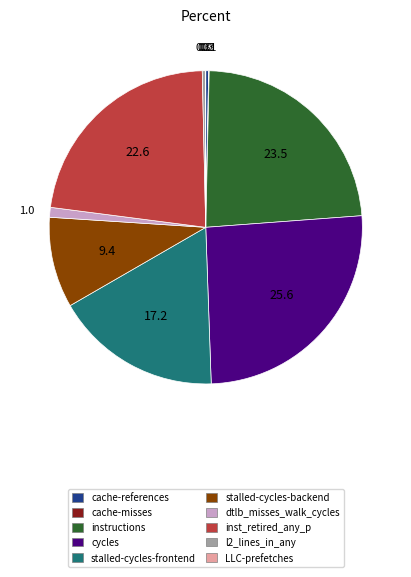

Which has a higher value, stalled-cycles-backend or l2_lines_in_any?

stalled-cycles-backend